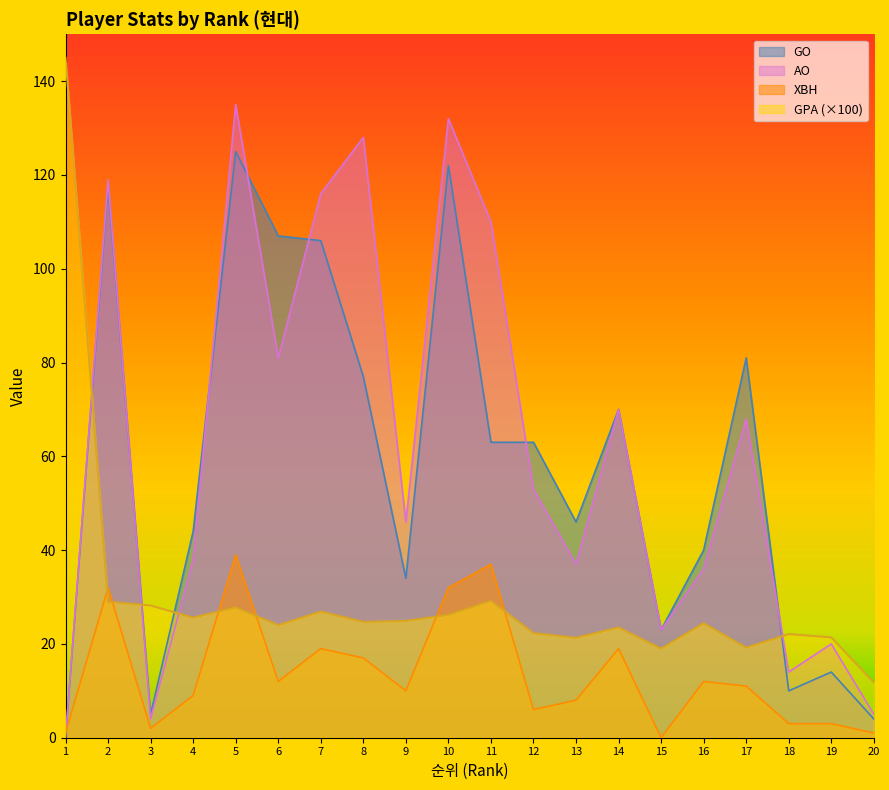

What is the difference between the highest and lowest values at 16?

28.0